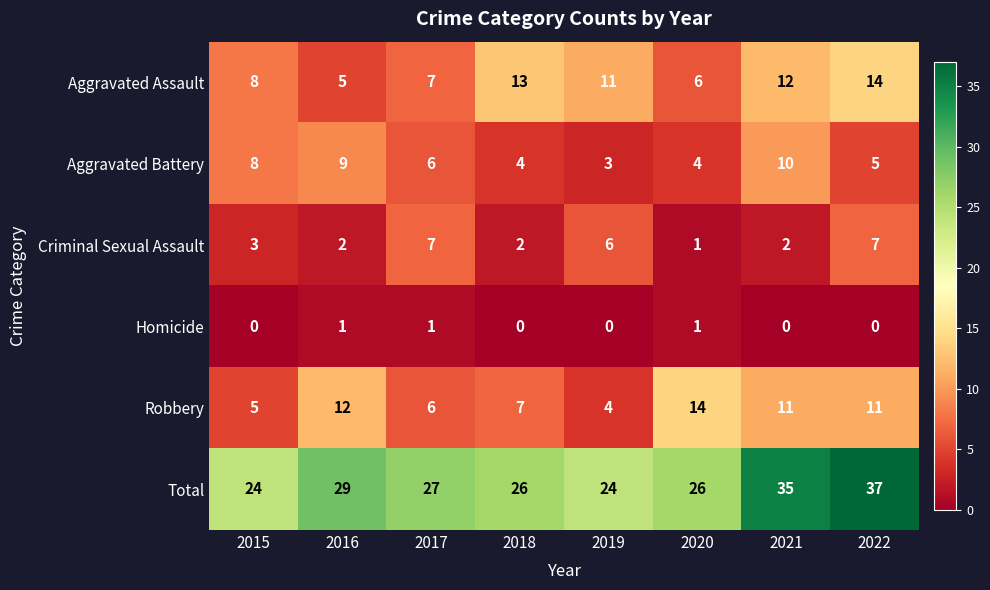

Count the number of data series in this chart.

6